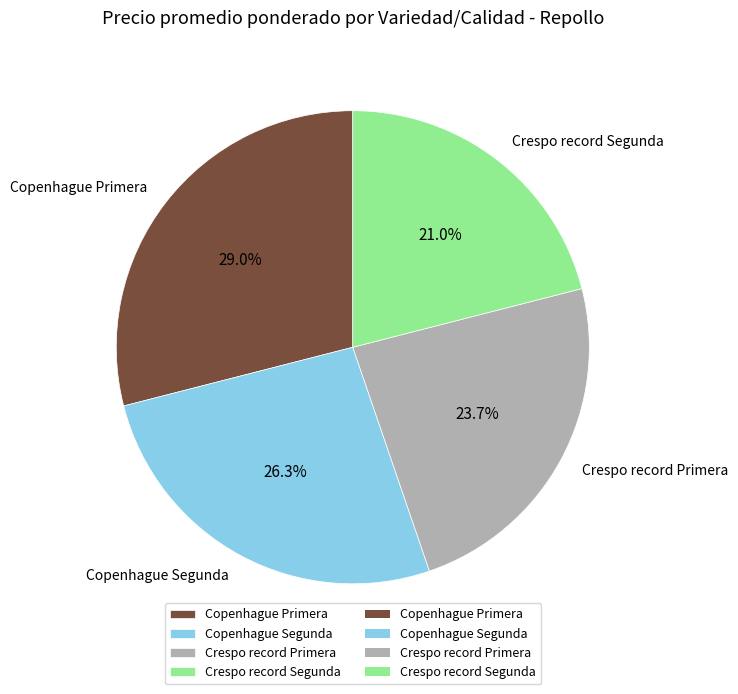

To the nearest percent, what portion does Crespo record Segunda represent?

21%